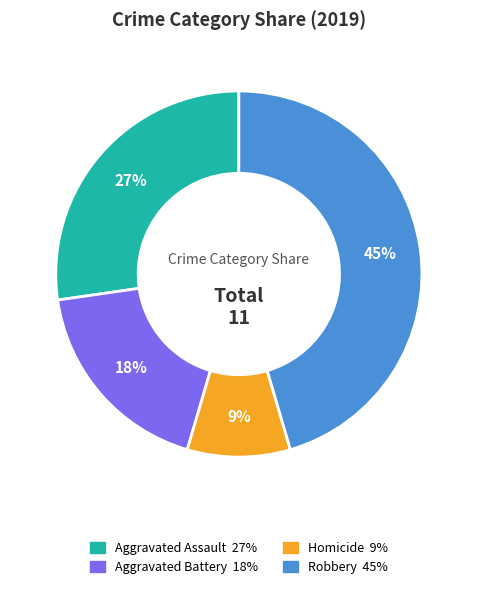

Is there a majority slice in this chart?

No